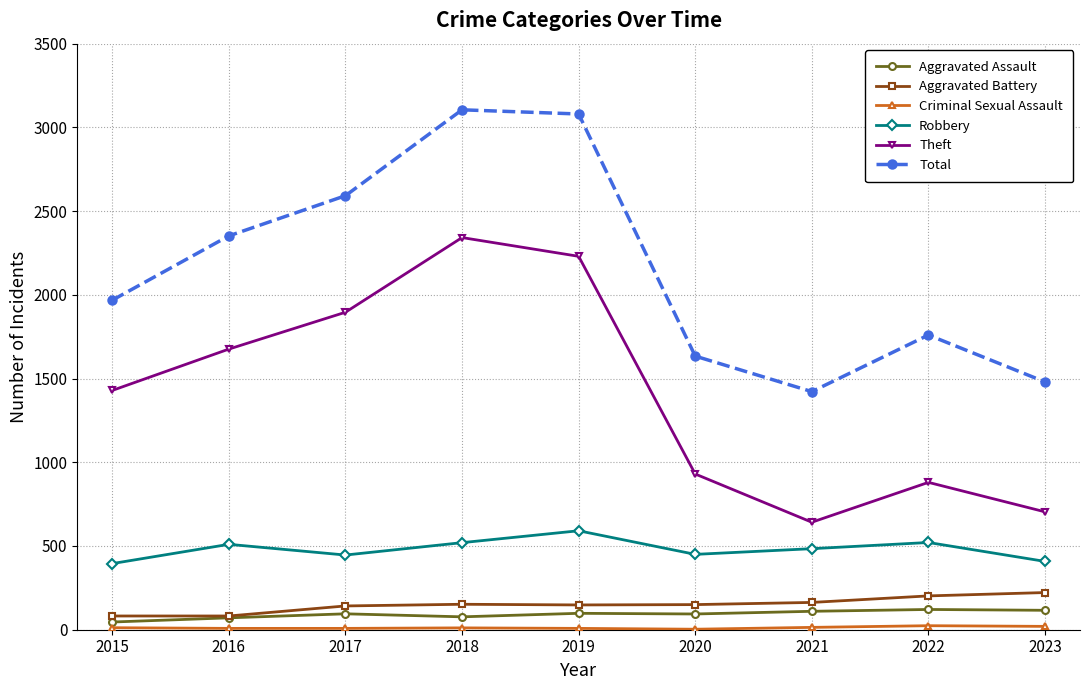

What is the difference between the Robbery values at 2022 and 2020?

71